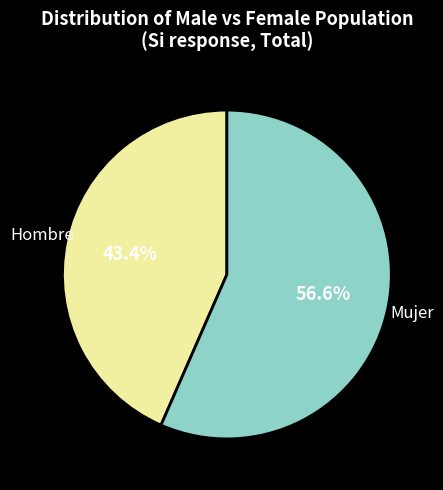

How many slices are in this pie chart?

2